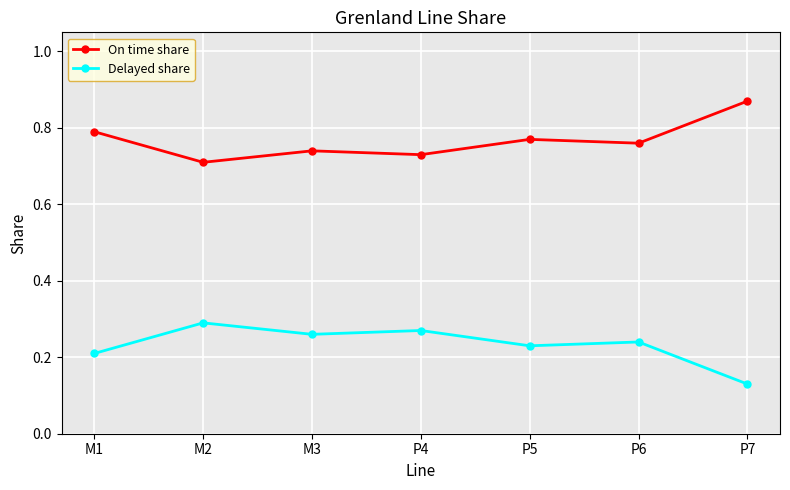

Which series has the largest total across all categories?

On time share